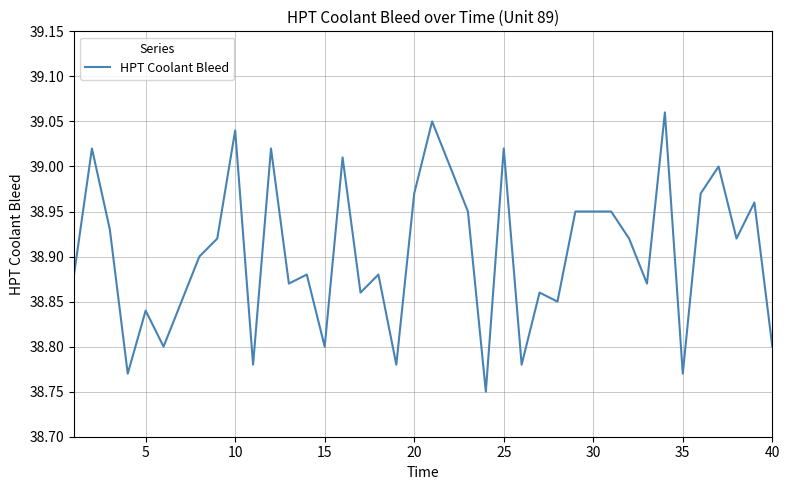

How many lines are shown in the chart?

1